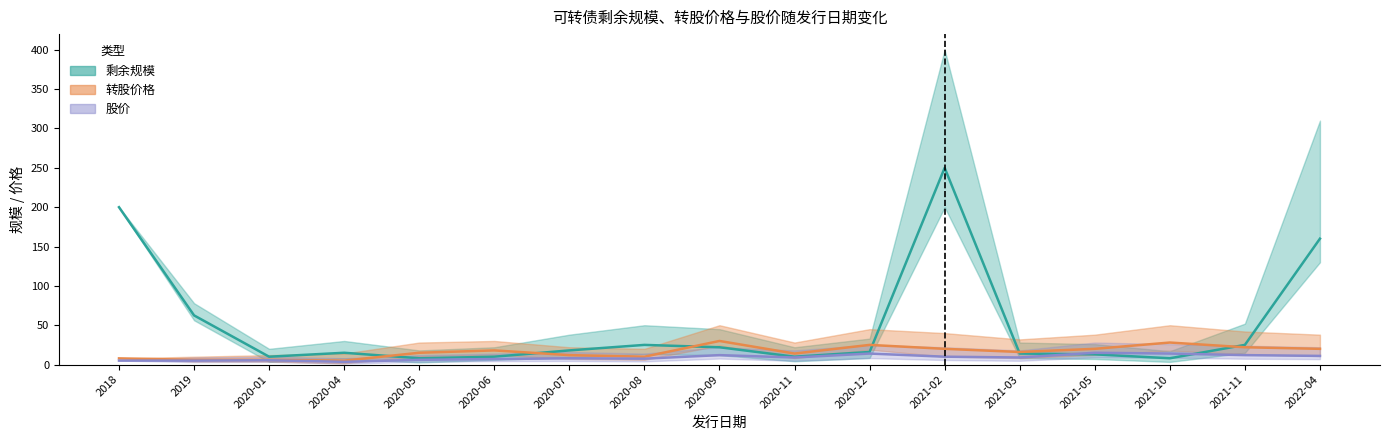

Rank the categories by 转股价格 (中值) value from highest to lowest.

2020-09, 2021-10, 2020-12, 2021-11, 2021-02, 2021-05, 2022-04, 2020-06, 2021-03, 2020-05, 2020-11, 2020-07, 2020-08, 2018, 2019, 2020-01, 2020-04